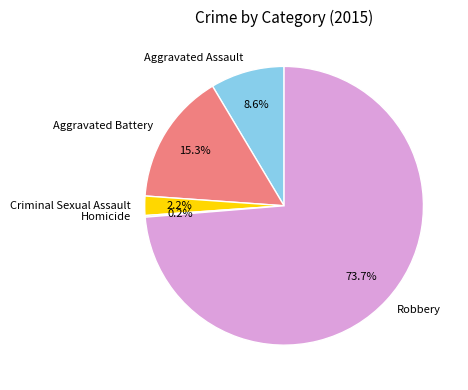

To the nearest percent, what percentage of the pie is Criminal Sexual Assault?

2%